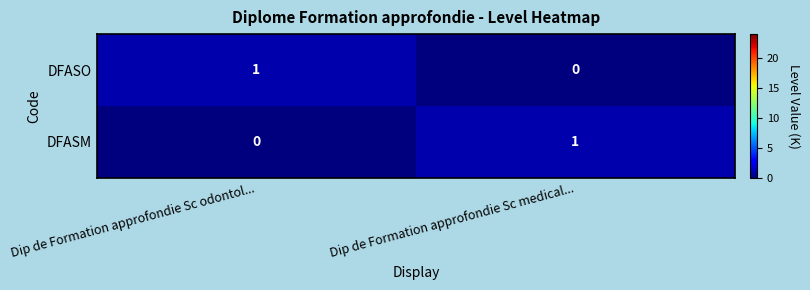

True or false: DFASM has a value of 1 at Dip de Formation approfondie Sc odontol....

False